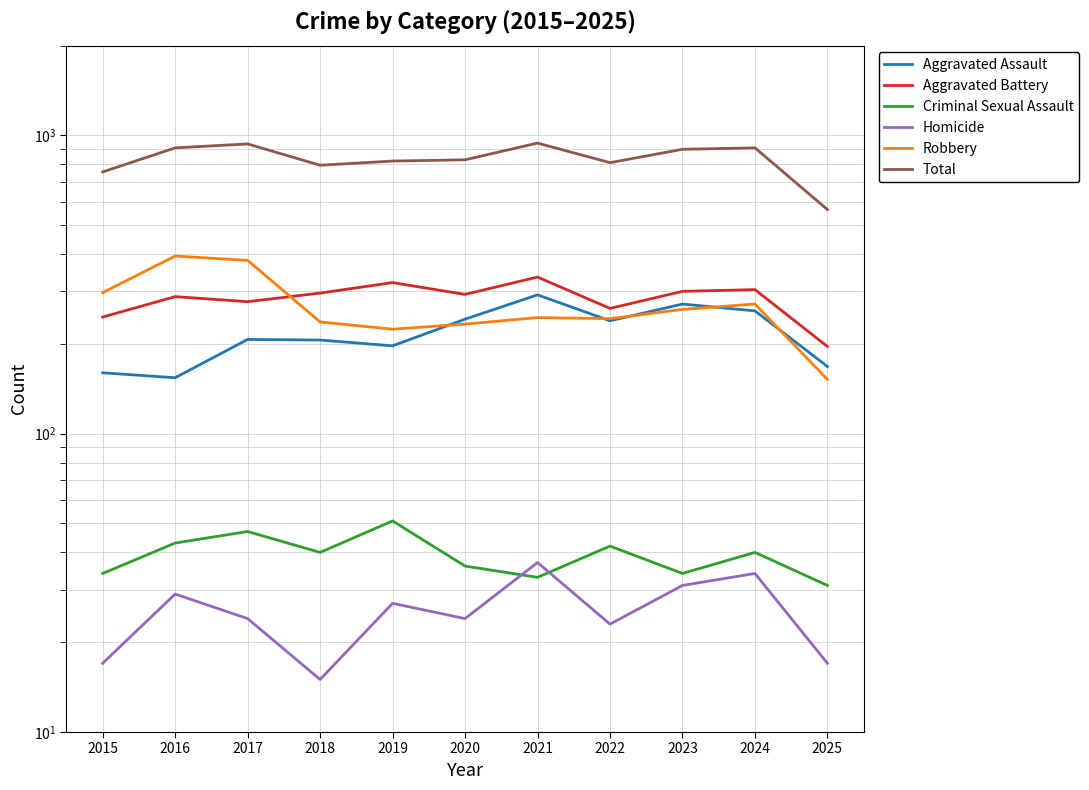

Which has a higher value, 2022 or 2016?

2022